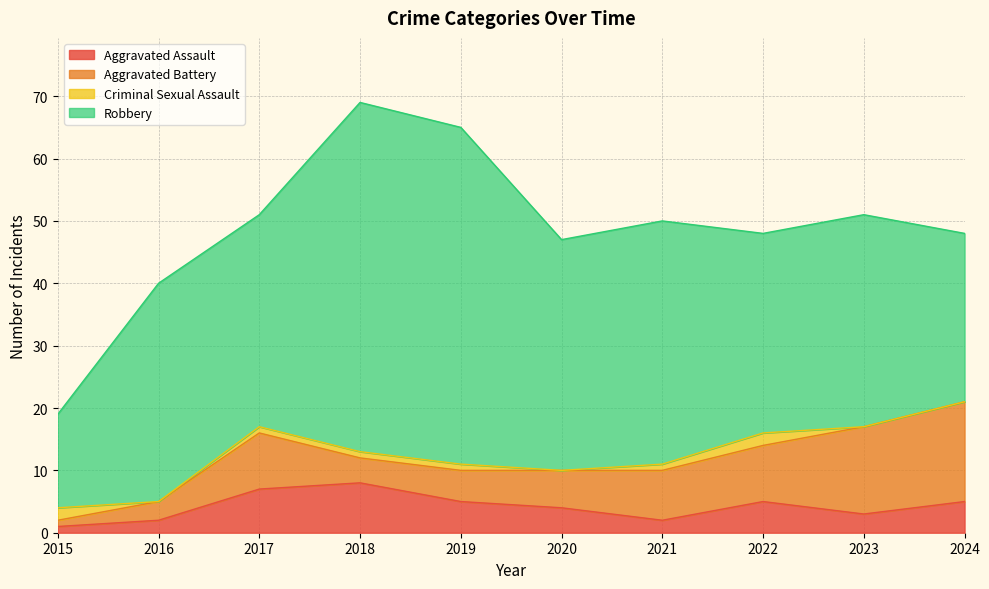

What is the difference between the highest and lowest values at 2024?

27